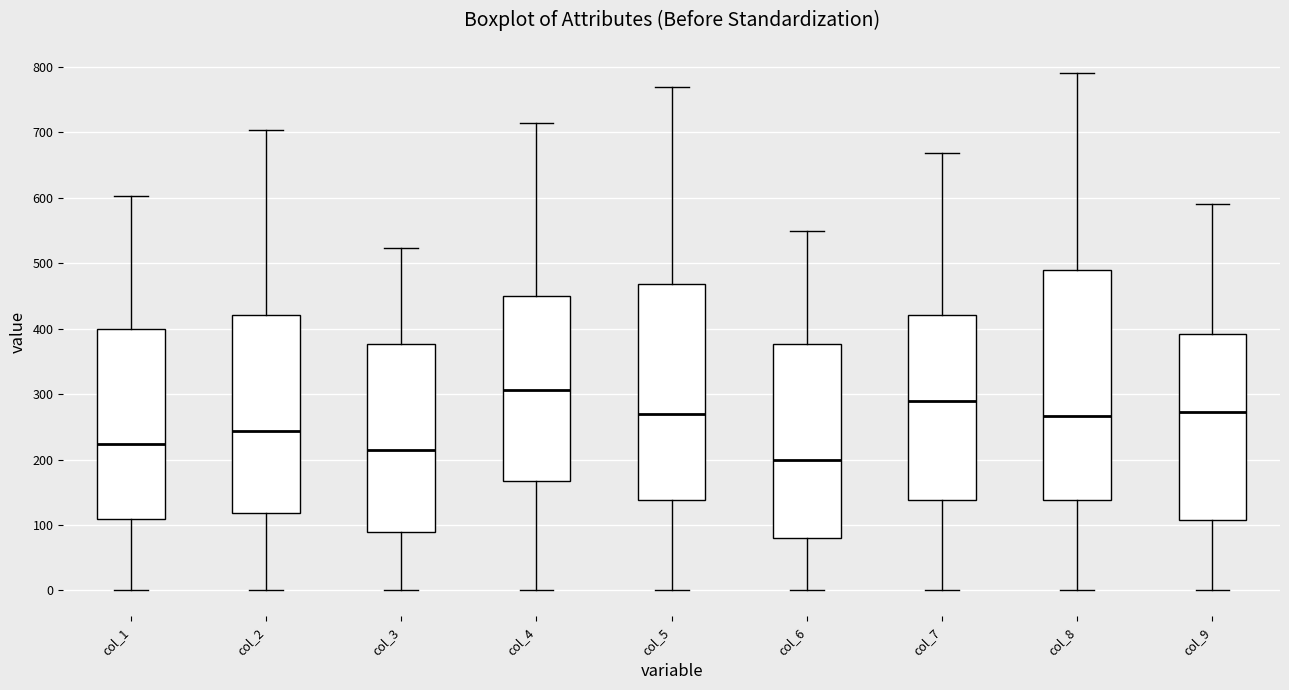

Which box has the lowest median line?

col_6